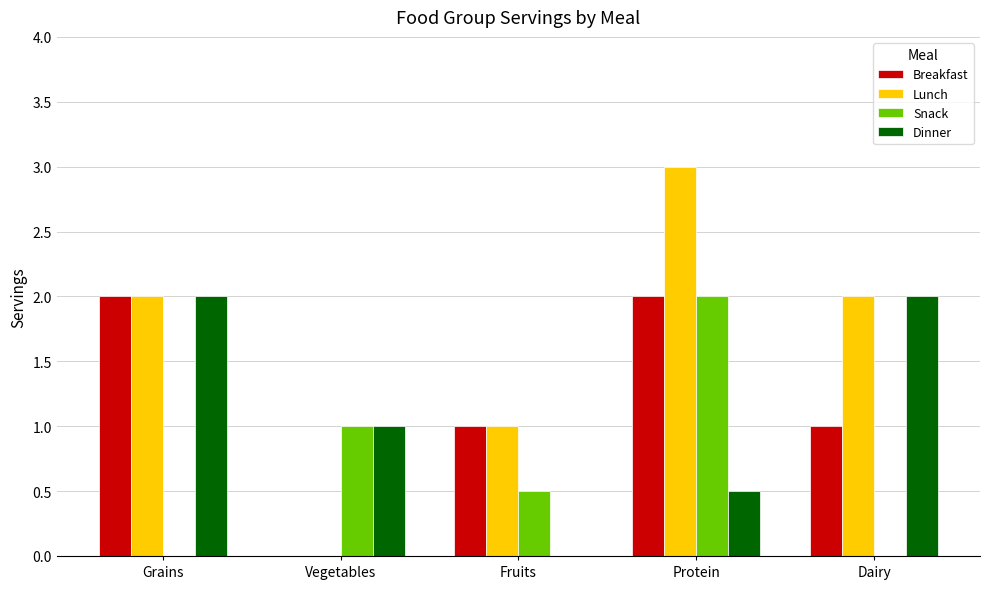

Count the number of categories in the chart.

5